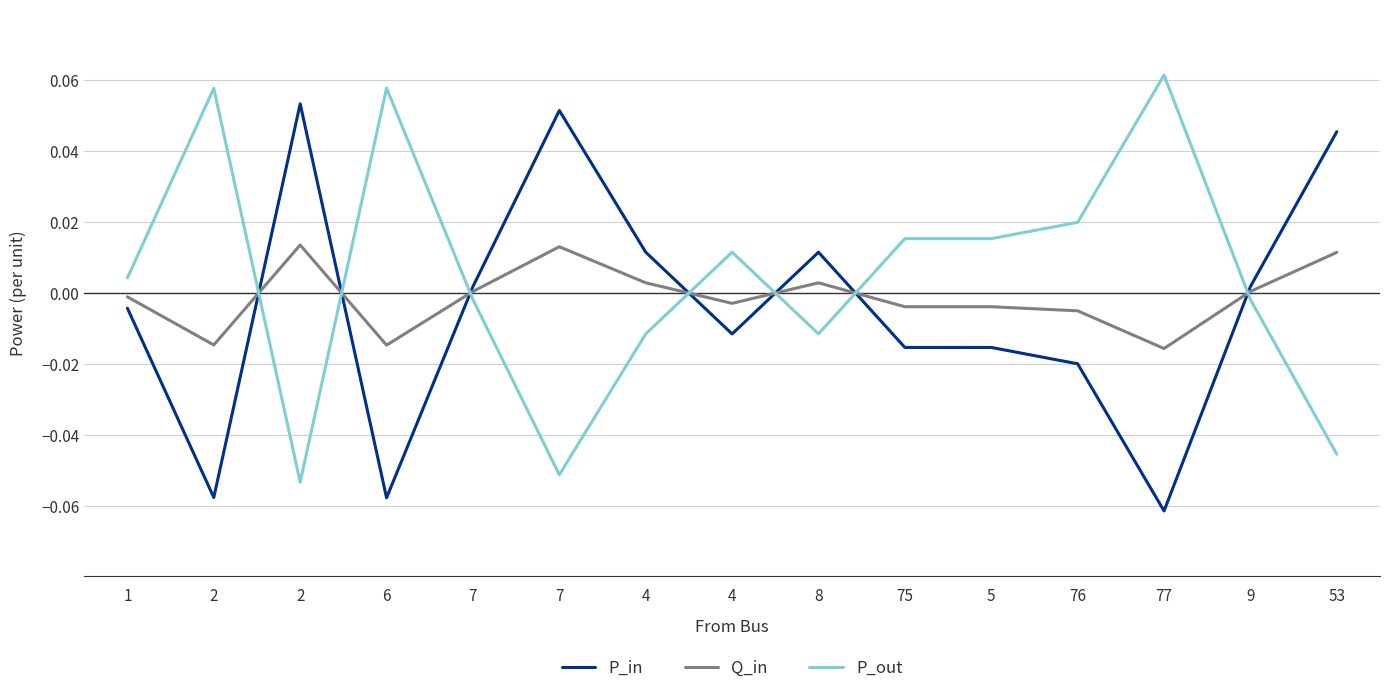

Is the value of P_in at 6 greater than the value of P_out at 7?

No